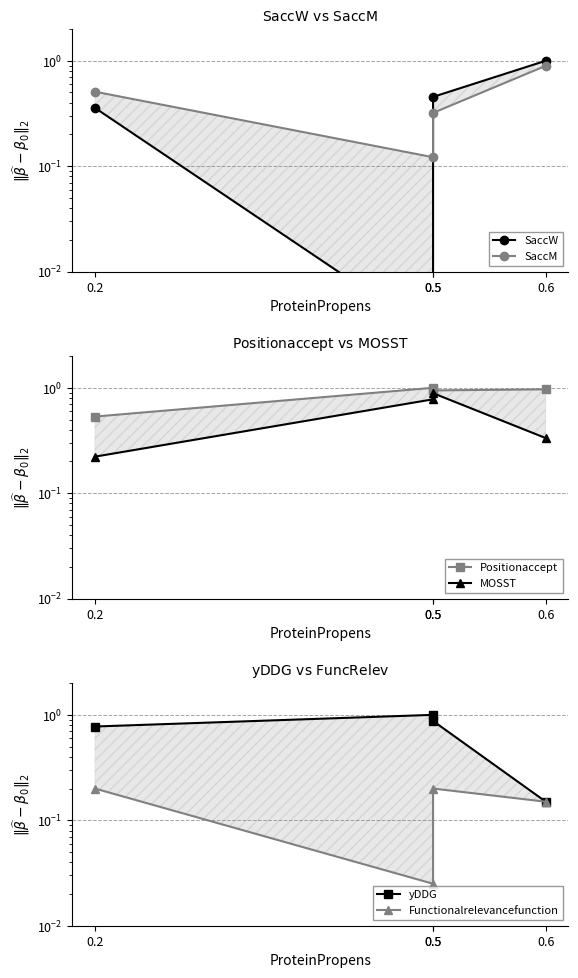

At which category is the sum across all series the highest?

0.5